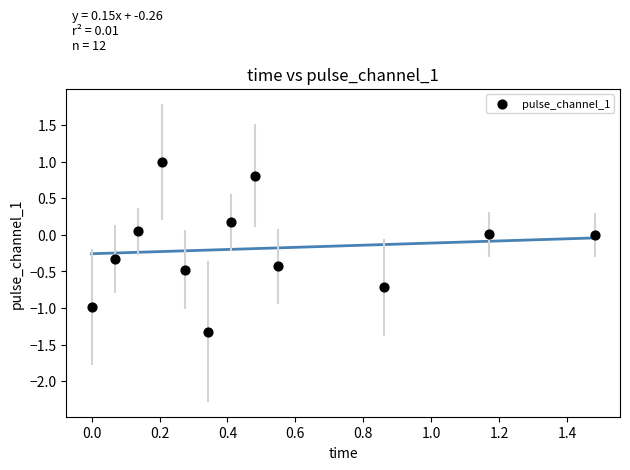

What is the range of Y values (max minus min)?

2.3